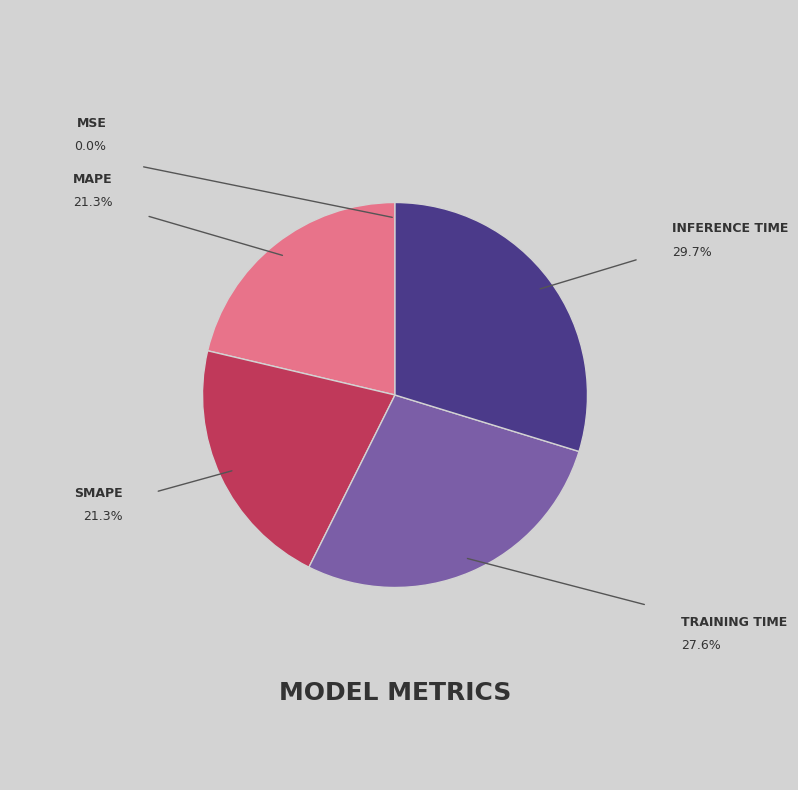

Does any single category account for the majority?

No